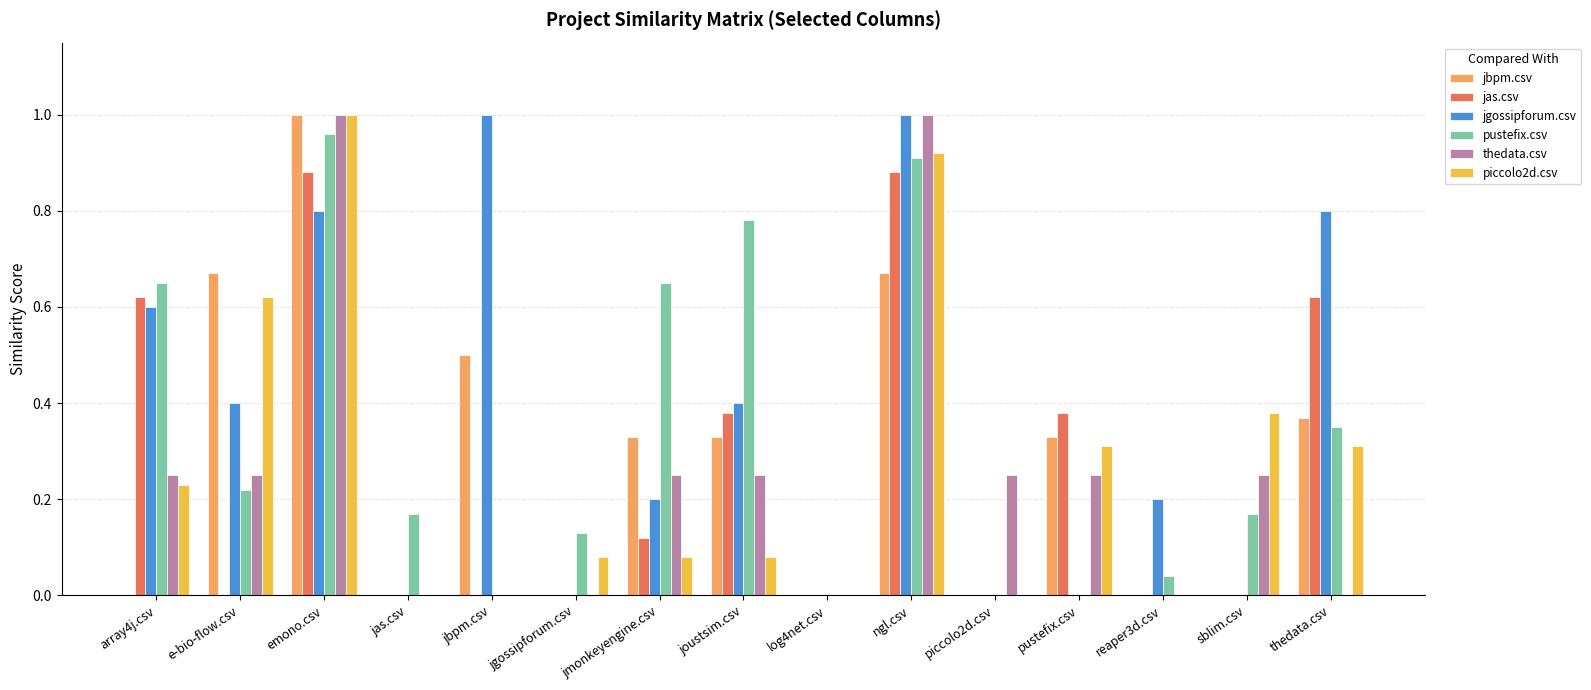

True or false: thedata.csv has a value of 0.2 at array4j.csv.

True